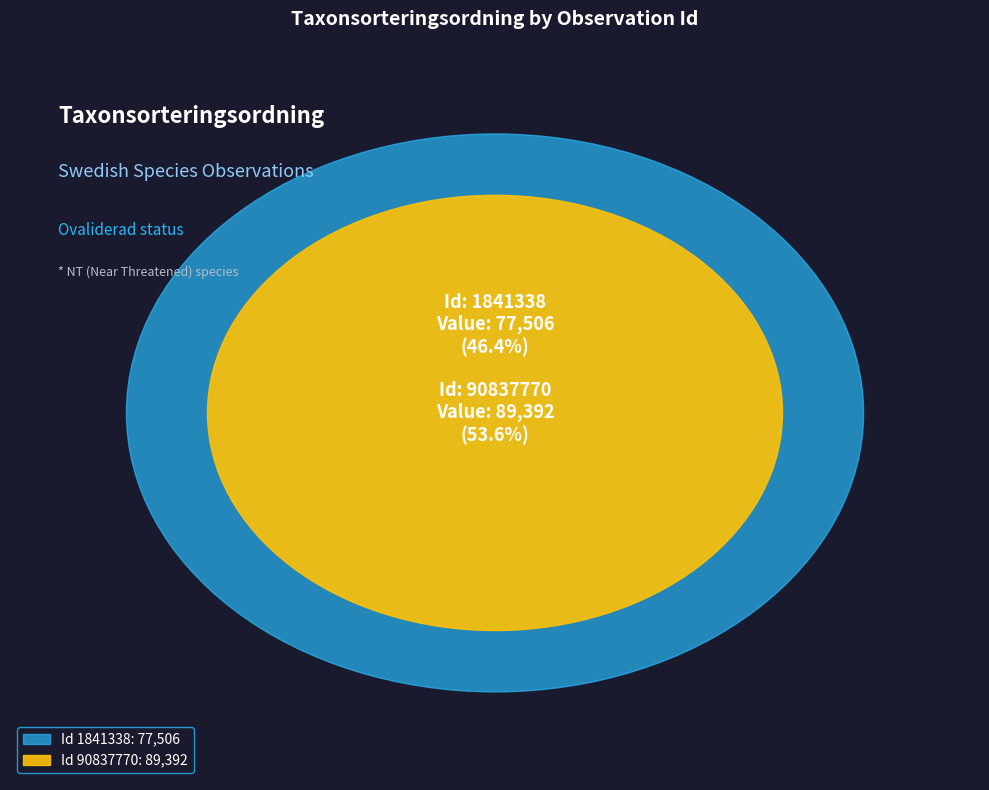

To the nearest percent, what is the combined percentage of 1841338 and 90837770?

100%